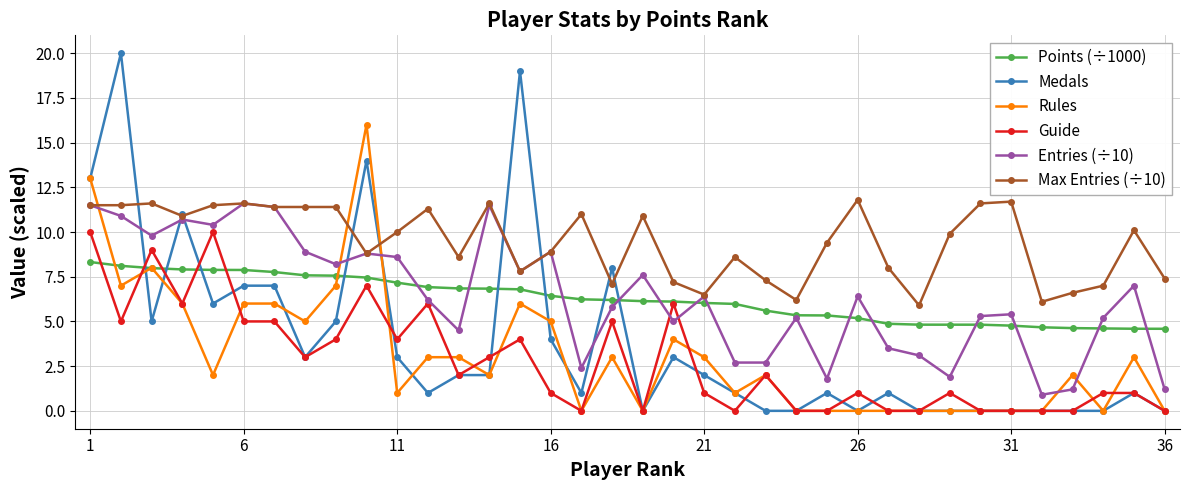

How many times do Entries (÷10) and Guide cross each other?

2